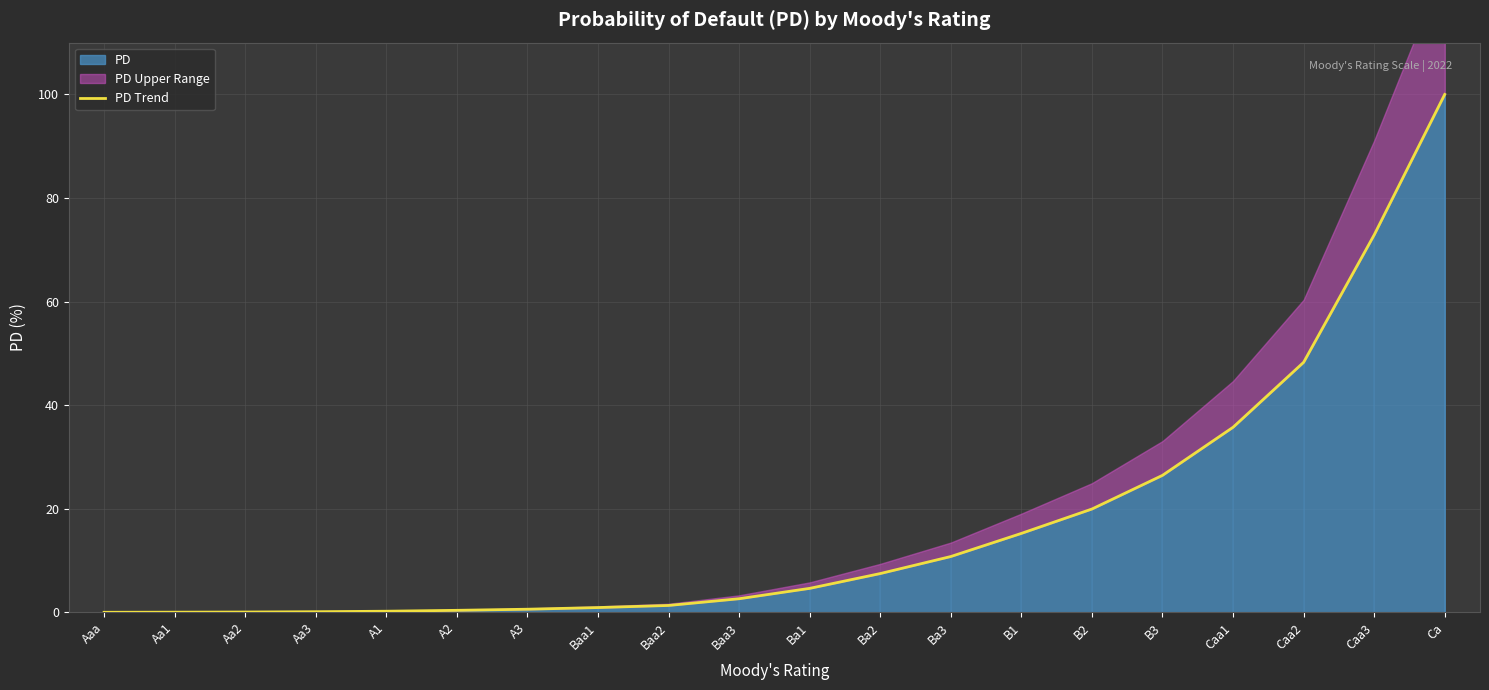

List the labels in order of value, smallest first.

Aaa, Aa1, Aa2, Aa3, A1, A2, A3, Baa1, Baa2, Baa3, Ba1, Ba2, Ba3, B1, B2, B3, Caa1, Caa2, Caa3, Ca